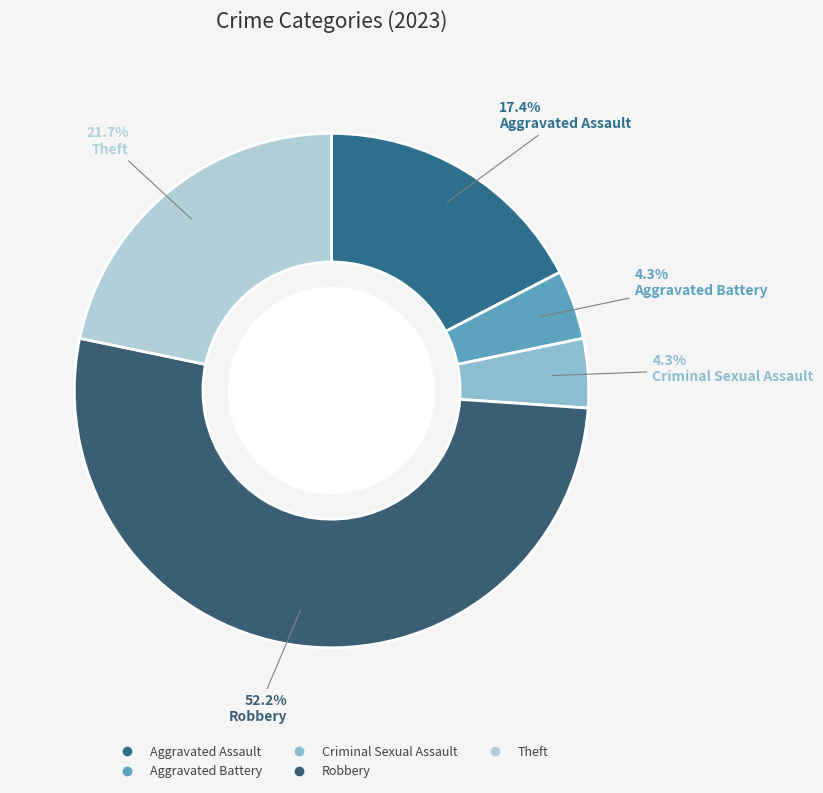

Is there any slice that represents more than half of the pie?

Yes